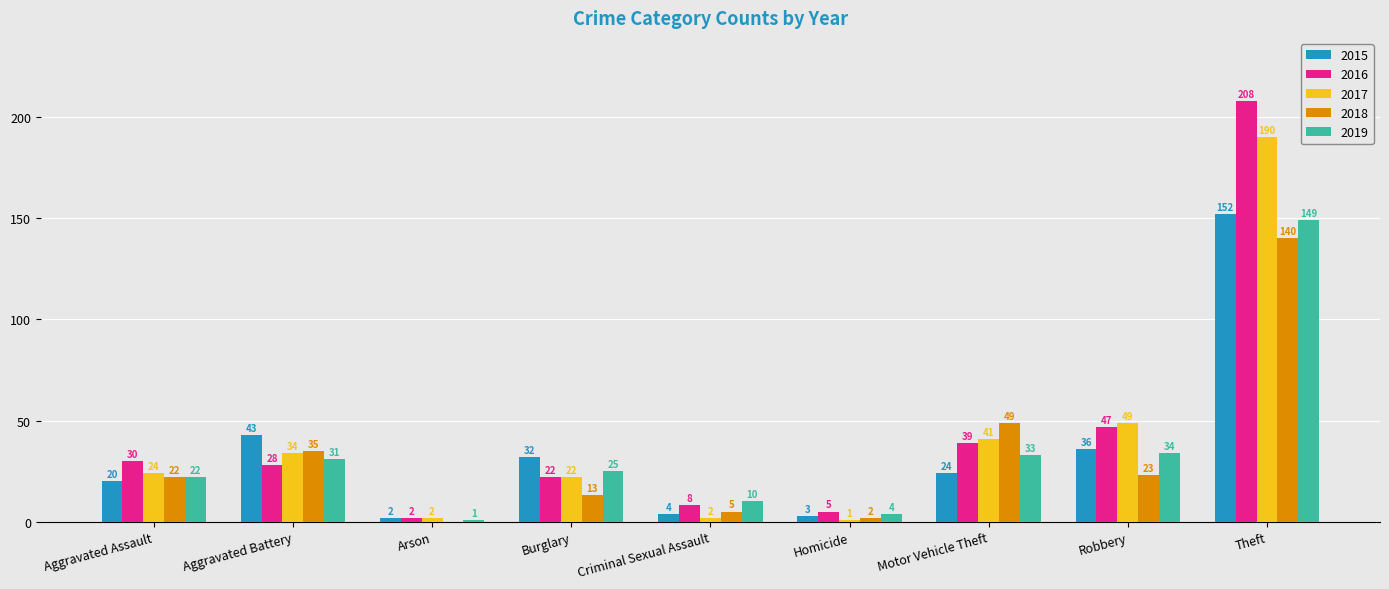

What is the maximum value shown in the chart?

208